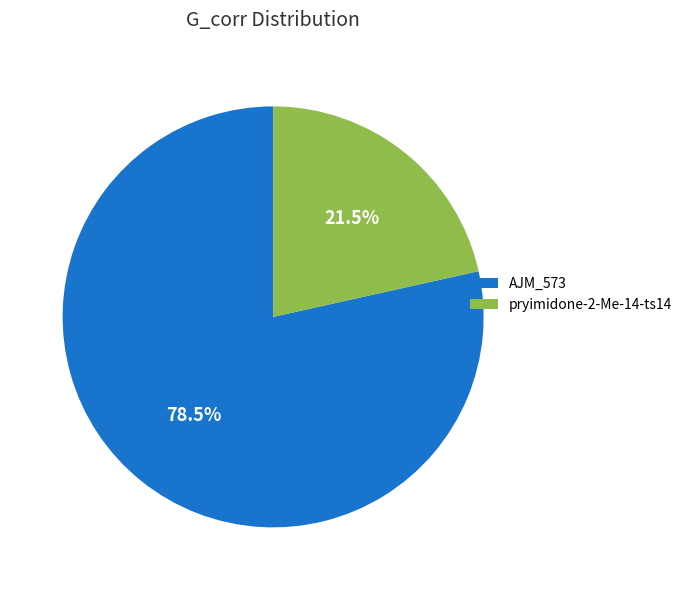

Is pryimidone-2-Me-14-ts14 the majority of the pie?

No